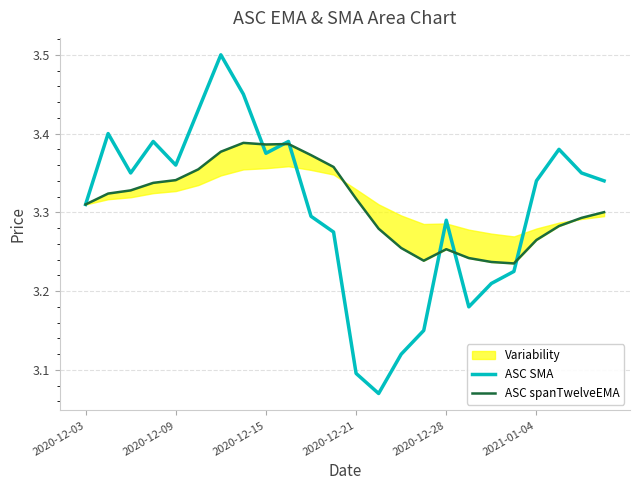

Rank the series at 9 from highest to lowest value.

ASC SMA, ASC spanTwelveEMA